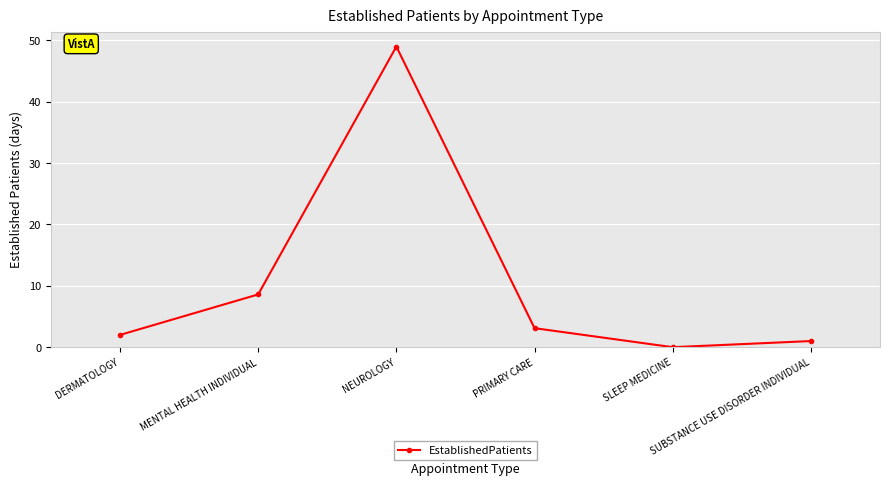

How many points are higher than both their immediate neighbors (excluding endpoints)?

1